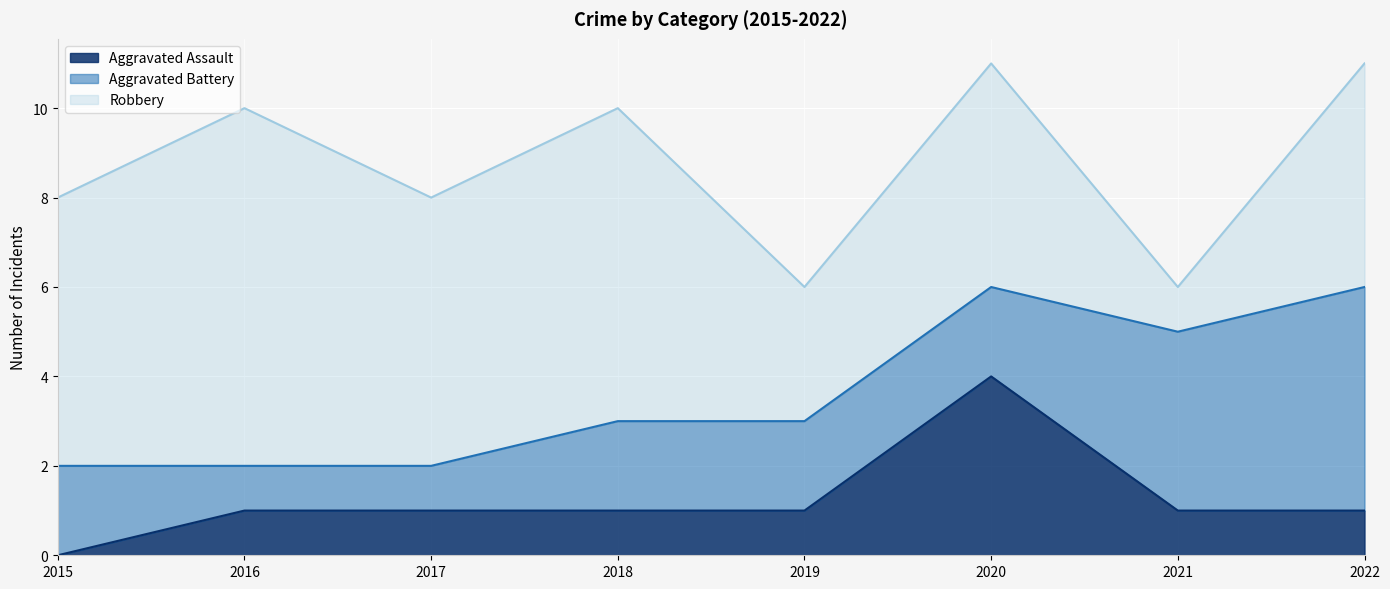

After their last crossing, which series has the higher values: Aggravated Battery or Aggravated Assault?

Aggravated Battery